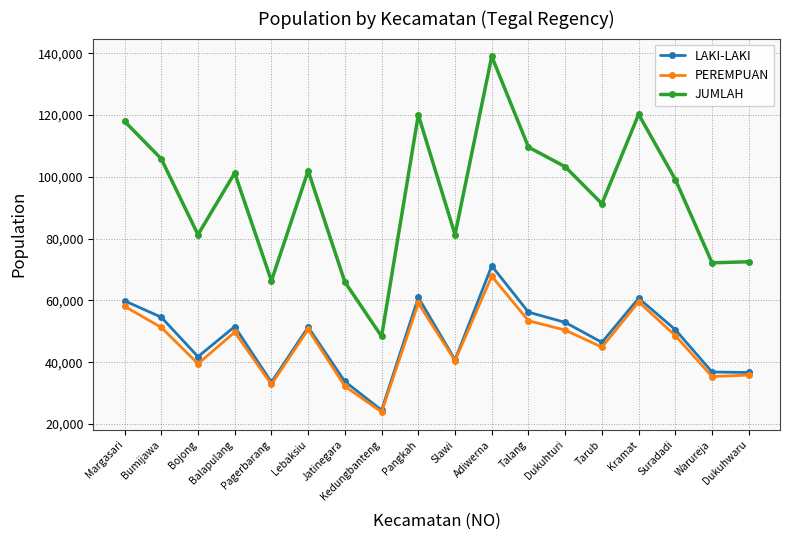

How many interior local peaks does the JUMLAH series have?

5